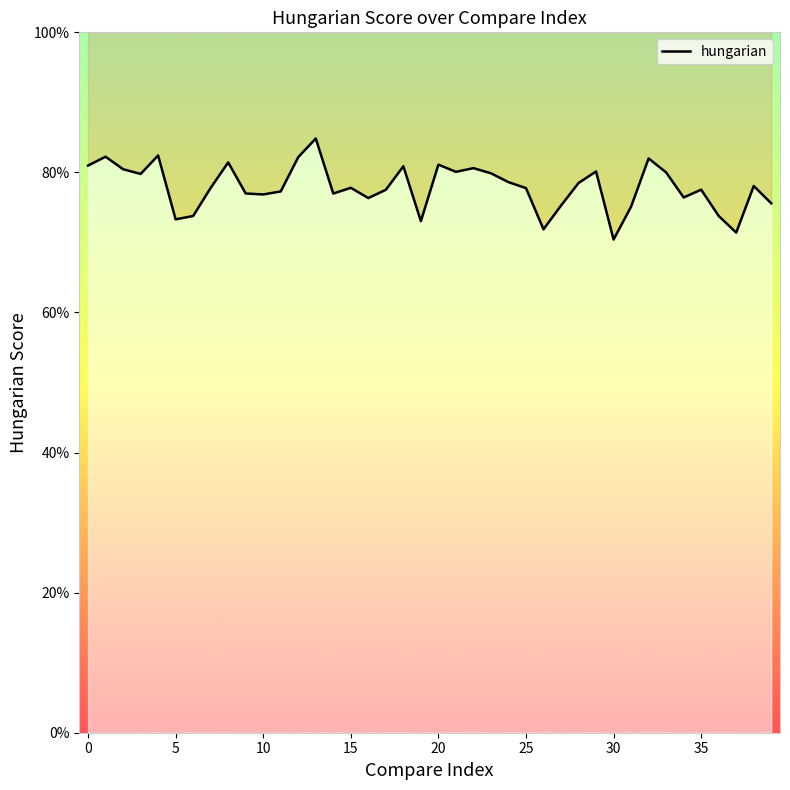

What is the difference between the maximum and minimum values?

0.1